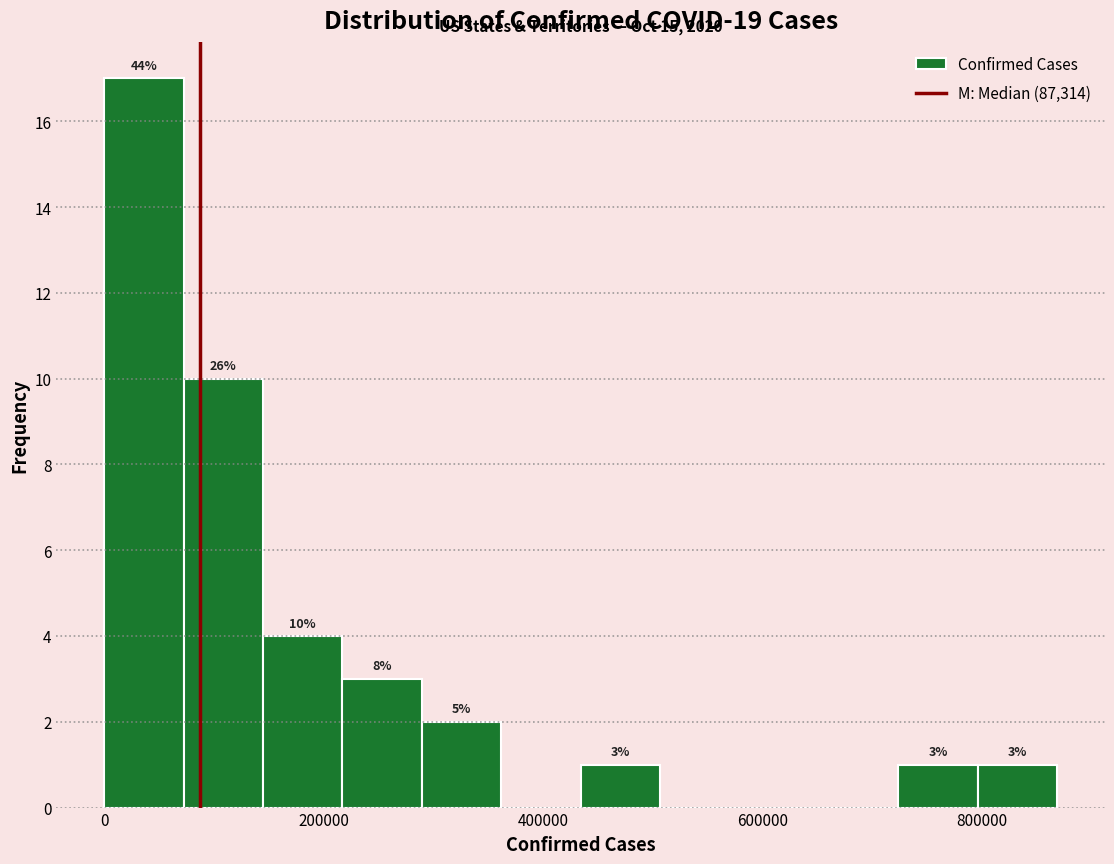

Around what value on the x-axis is the tallest bar? Give the approximate position of its centre, as read against the axis.

40000